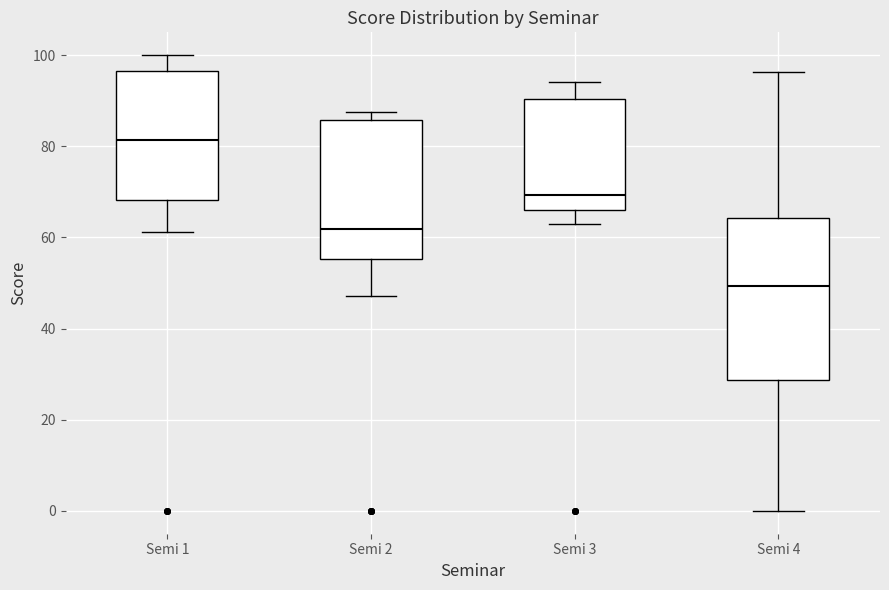

Reading left to right, transcribe this box plot: for each box, give where its median line is, the range the box spans, and where its two whiskers end, as read against the y-axis. The values are not printed on the chart, so give them approximately, as read against the axis.

Semi 1: median 82, box 68 to 96, whiskers 62 to 100
Semi 2: median 62, box 56 to 86, whiskers 48 to 88
Semi 3: median 70, box 66 to 90, whiskers 64 to 94
Semi 4: median 50, box 28 to 64, whiskers 0 to 96